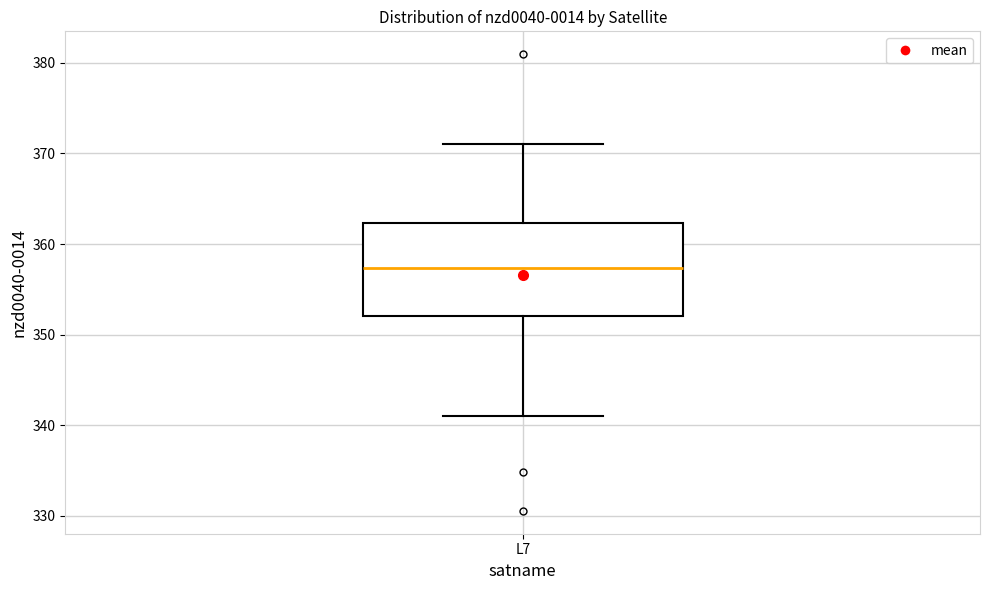

Where does the upper whisker of the box for L7 end on the y-axis? The values are not printed on the chart, so give them approximately, as read against the axis.

371